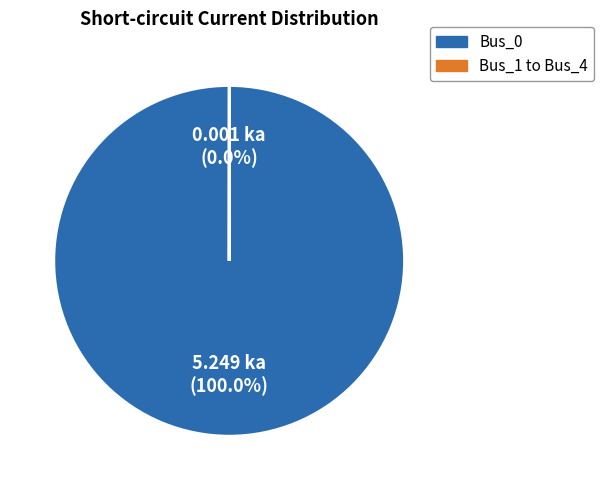

Does any single category account for the majority?

Yes